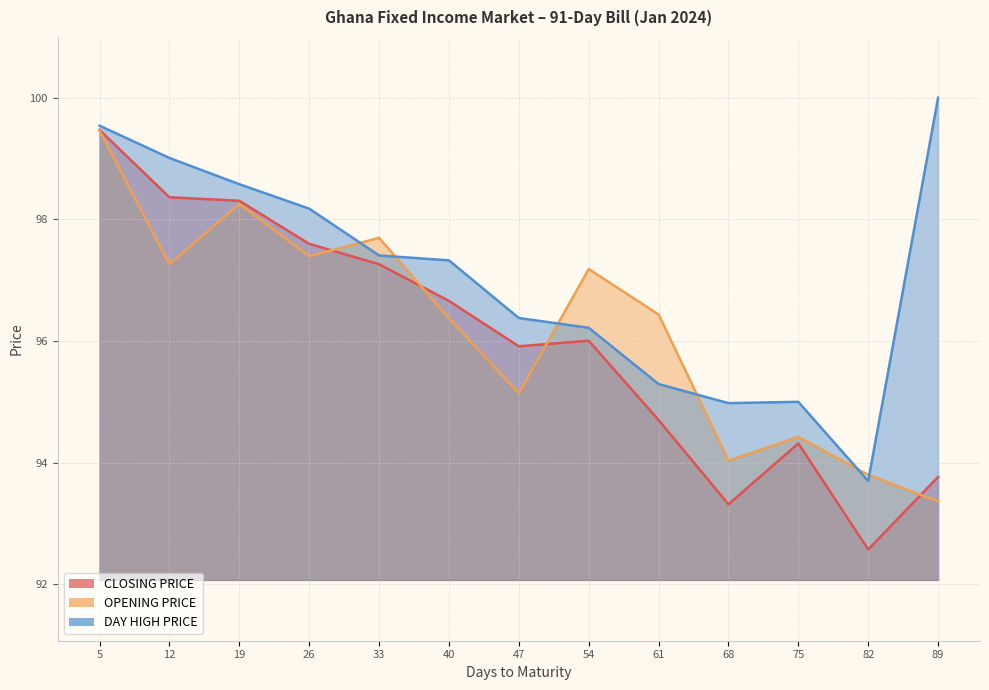

Which series has the widest spread of values?

CLOSING PRICE